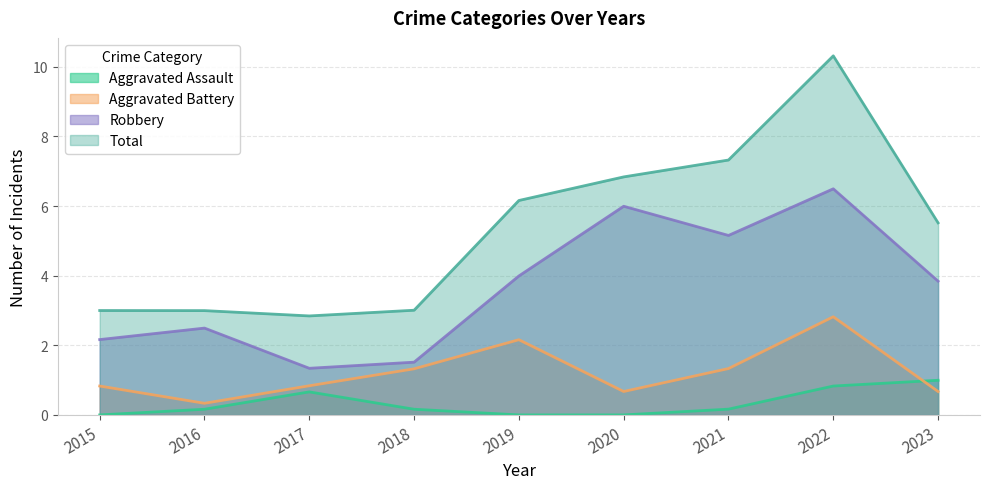

Which series has the largest range (max minus min)?

Total